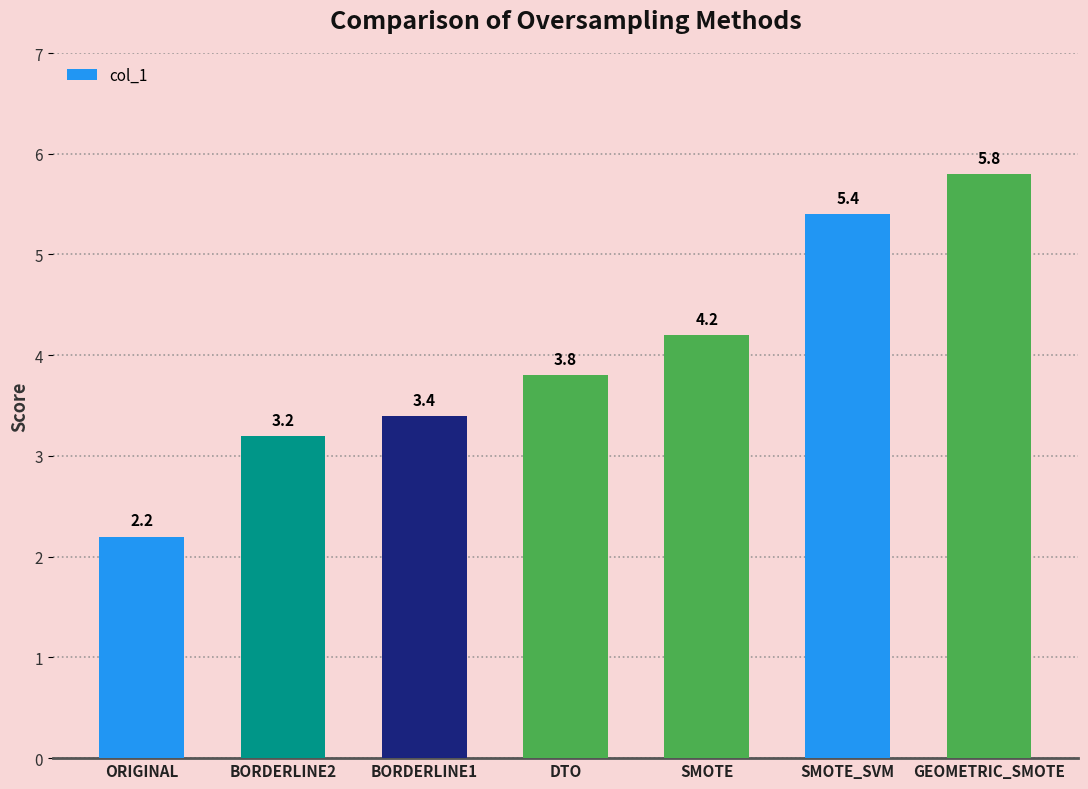

Reading left to right, what are all the values shown in this chart?

2.2	3.2	3.4	3.8	4.2	5.4	5.8